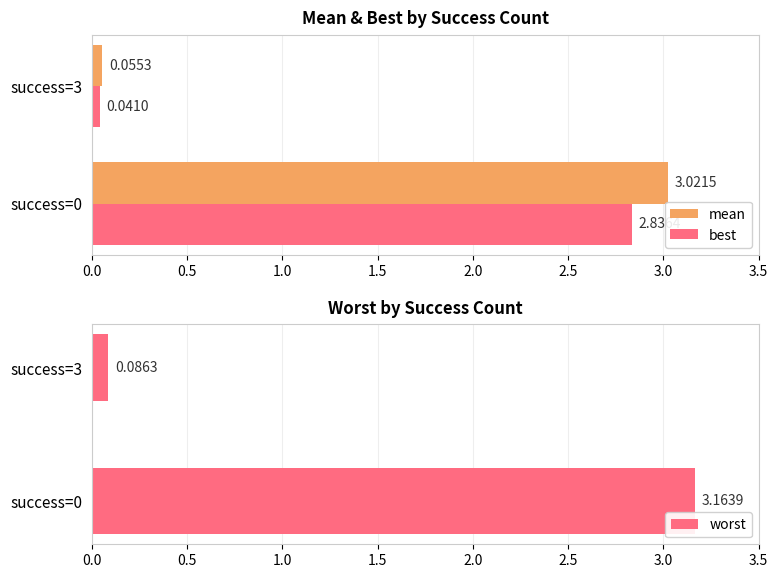

What is the sum of all worst values?

3.3